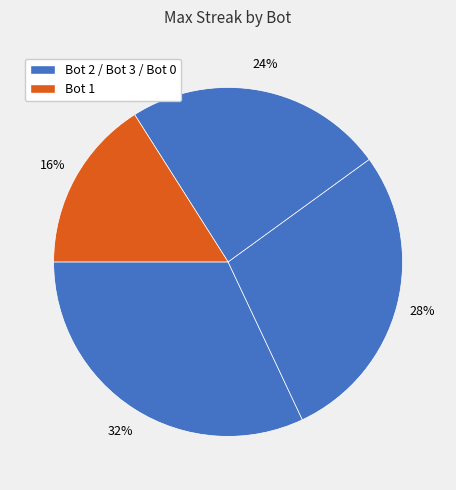

To the nearest percent, what is the average slice percentage?

25%